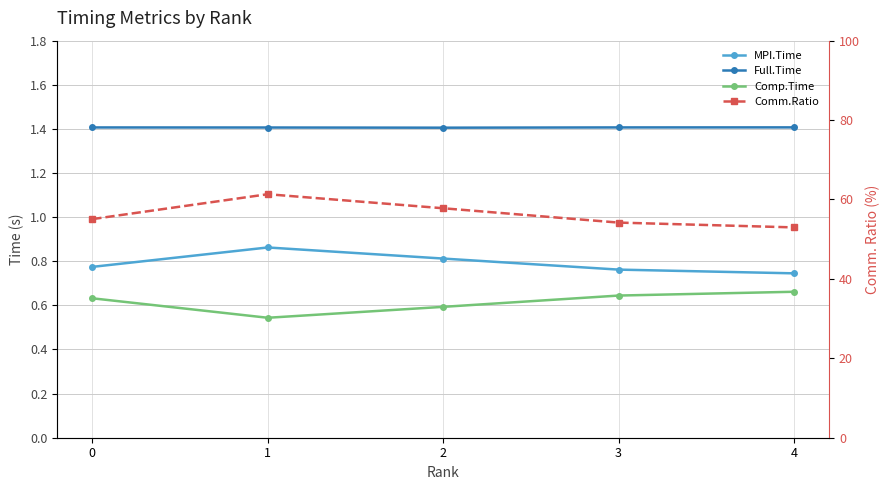

What are all the series names shown in the legend?

MPI.Time, Full.Time, Comp.Time, Comm.Ratio